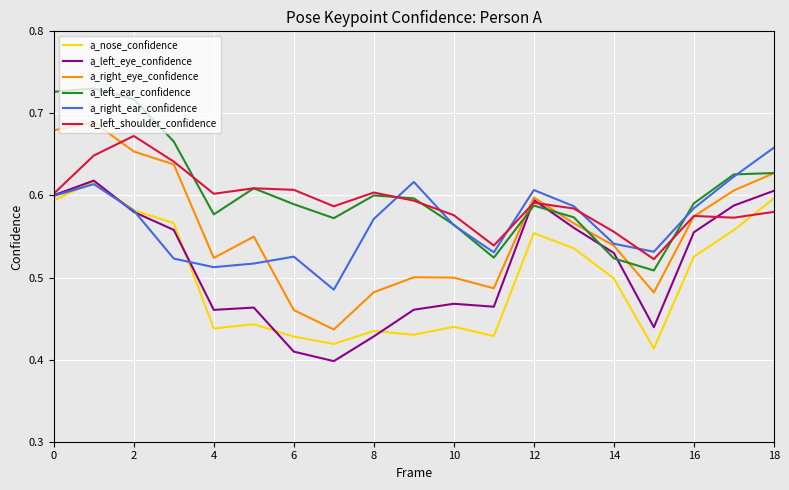

True or false: a_left_ear_confidence has more than 1 interior local peaks.

True